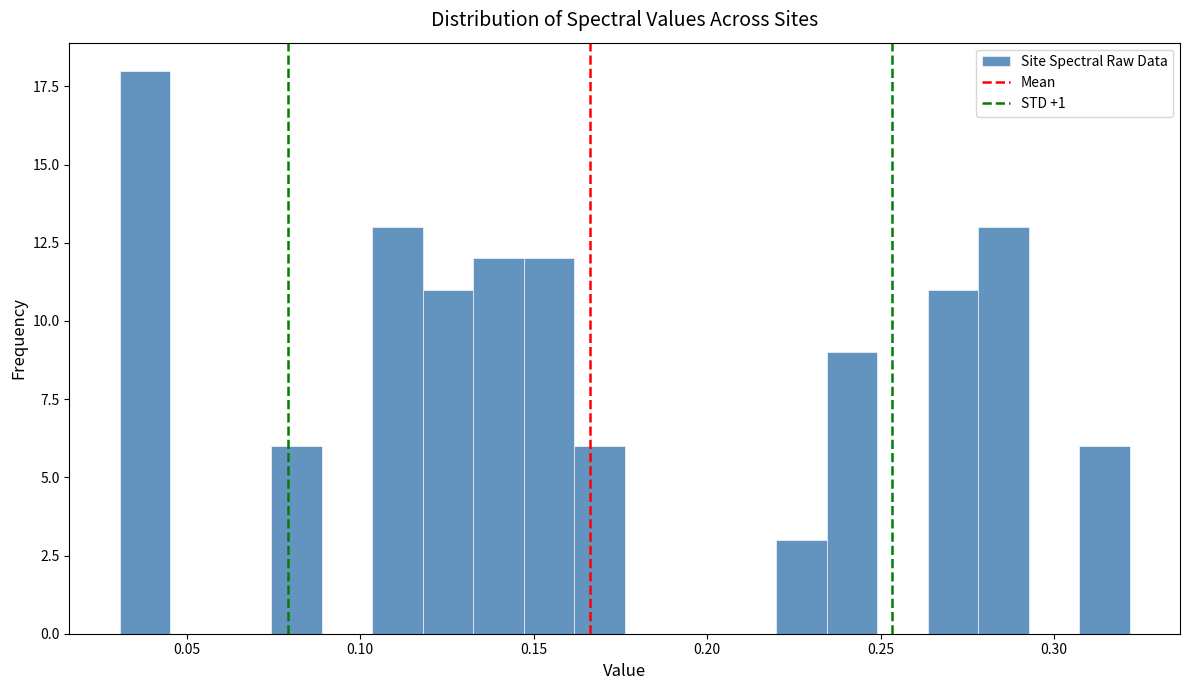

Read against the x-axis, roughly where is the centre of the tallest bar?

0.040